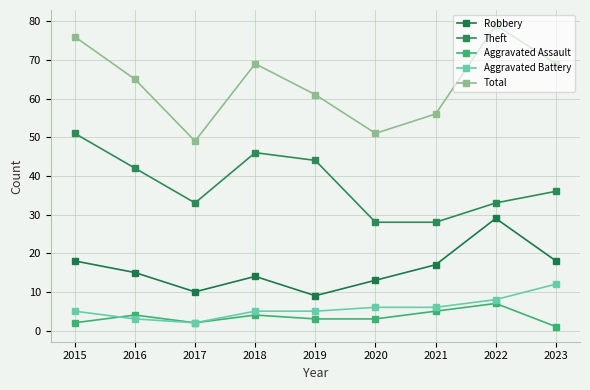

Count the Total values in the range 56 to 69.

5